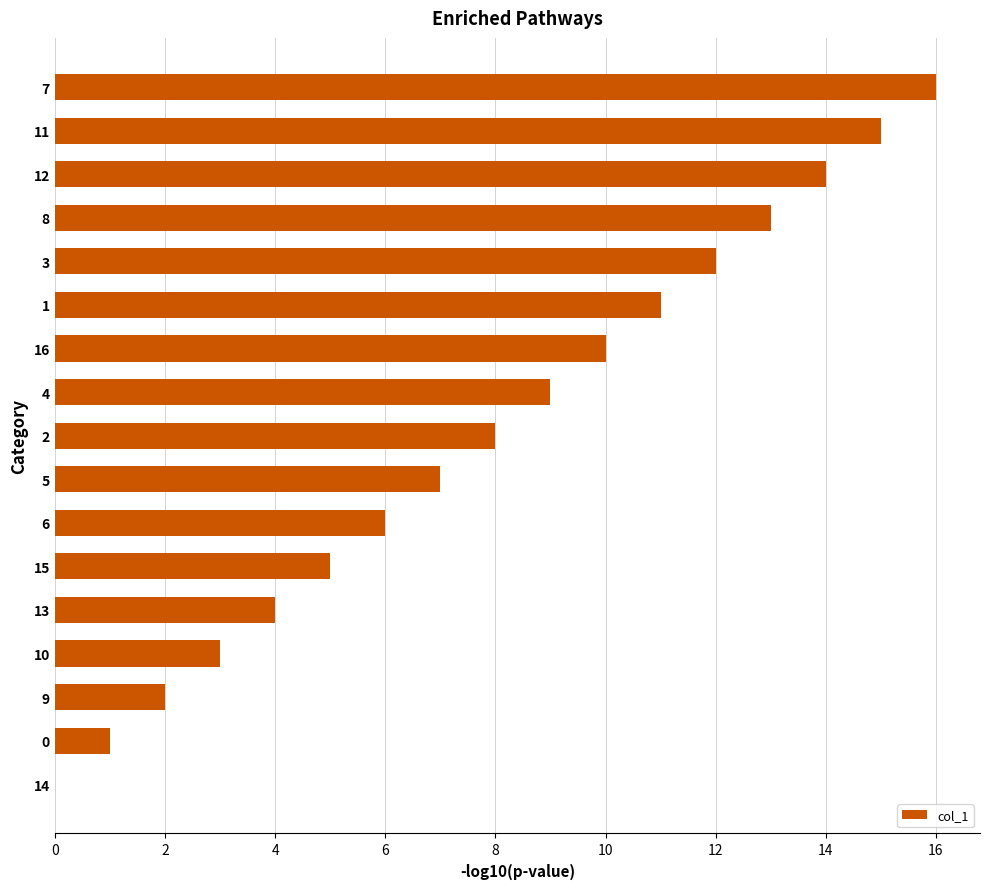

The value at 2 is 13. True or false?

False